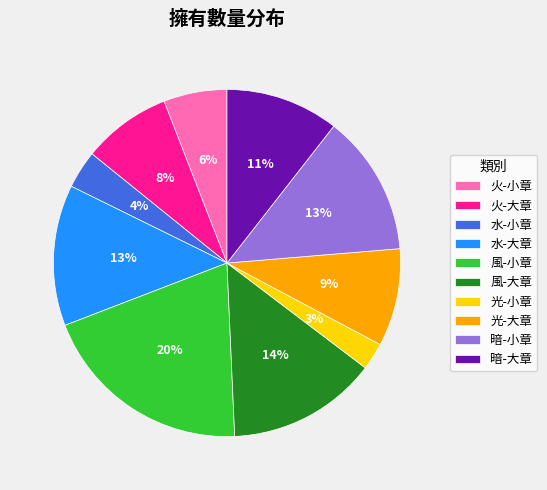

How many slices are in this pie chart?

10